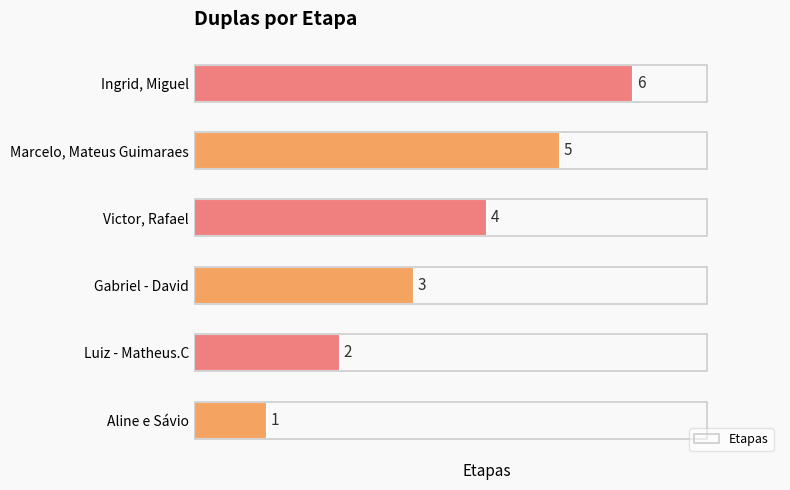

Is it true that the value at Victor, Rafael is 6?

False